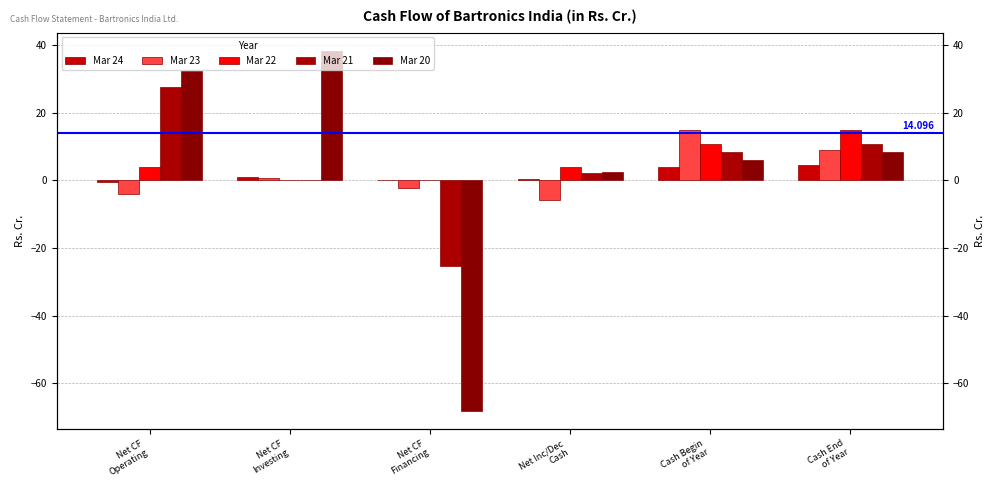

What is the label of the 5th bar from the left?

Cash Begin
of Year